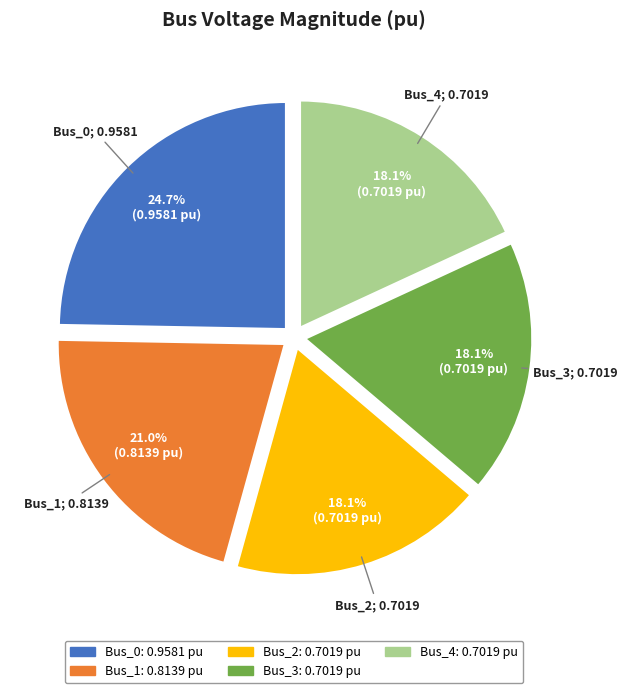

To the nearest percent, what is the difference between the largest and smallest slice percentages?

7%